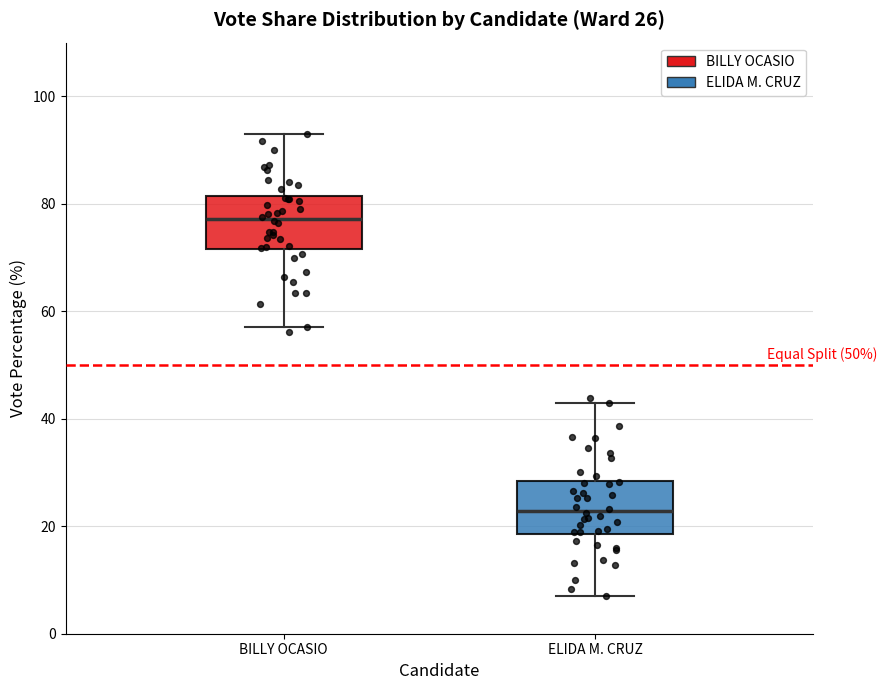

Which box has the highest median line?

BILLY OCASIO